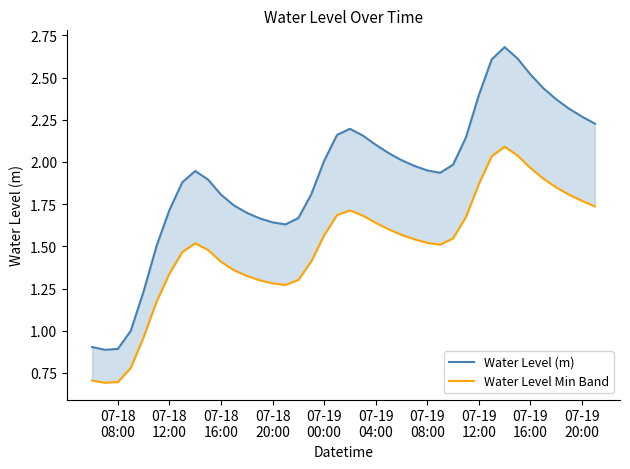

Reading left to right, extract all data points from this chart.

Water Level (m): 0.9	0.9	0.9	1.0	1.2	1.5	1.7	1.9	1.9	1.9	1.8	1.7	1.7	1.7	1.6	1.6	1.7	1.8	2.0	2.2	2.2	2.2	2.1	2.1	2.0	2.0	1.9	1.9	2.0	2.1	2.4	2.6	2.7	2.6	2.5	2.4	2.4	2.3	2.3	2.2
Water Level Min Band: 0.7	0.7	0.7	0.8	1.0	1.2	1.3	1.5	1.5	1.5	1.4	1.4	1.3	1.3	1.3	1.3	1.3	1.4	1.6	1.7	1.7	1.7	1.6	1.6	1.6	1.5	1.5	1.5	1.5	1.7	1.9	2.0	2.1	2.0	2.0	1.9	1.8	1.8	1.8	1.7